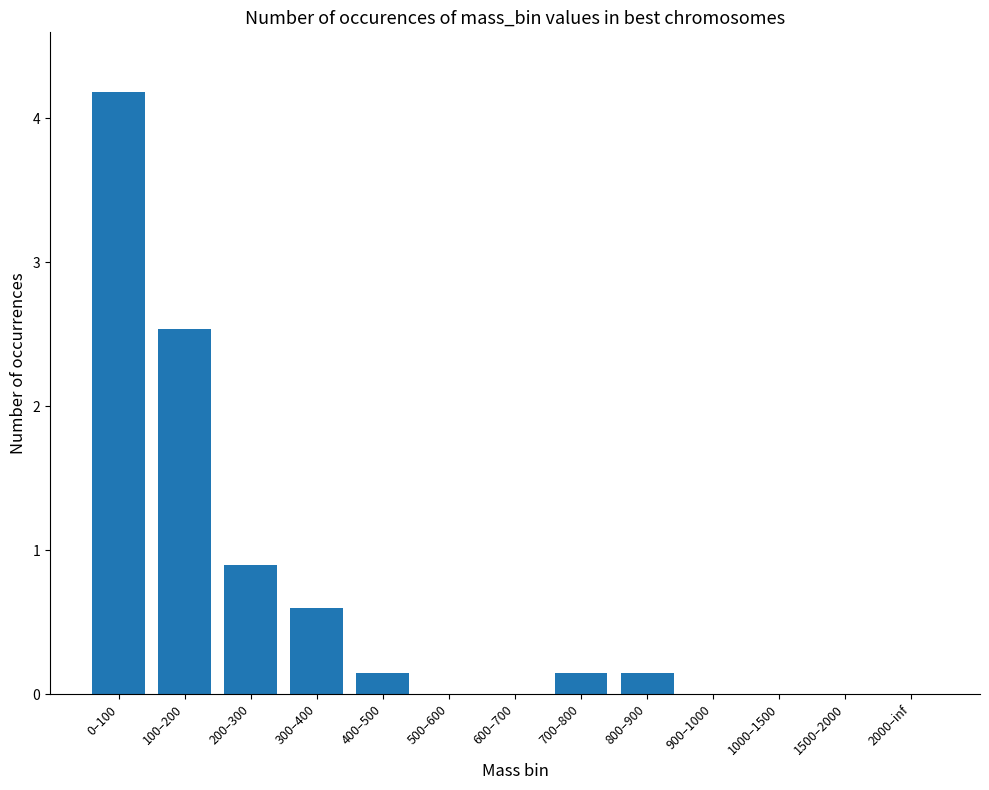

Is it true that the value at 1500–2000 is -1.9?

False